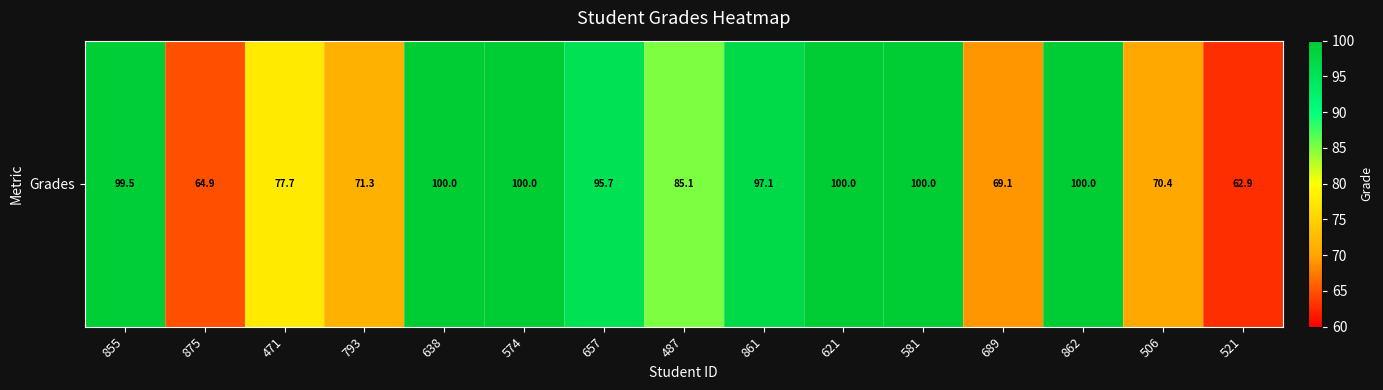

What is the smallest value displayed?

62.9